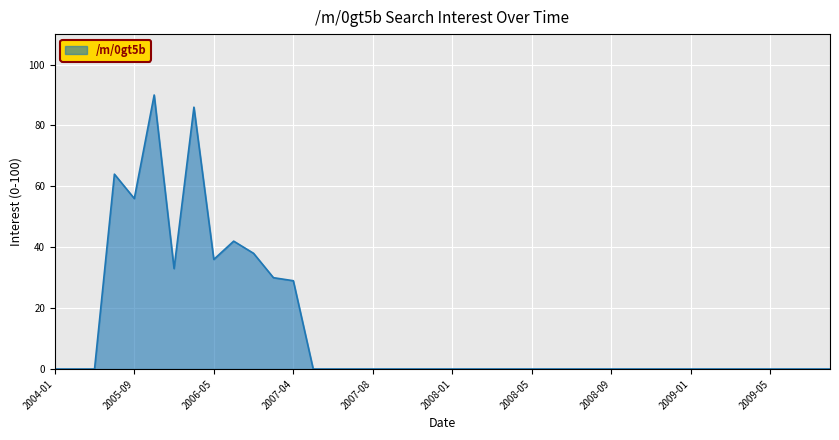

What is the maximum value shown in the chart?

90